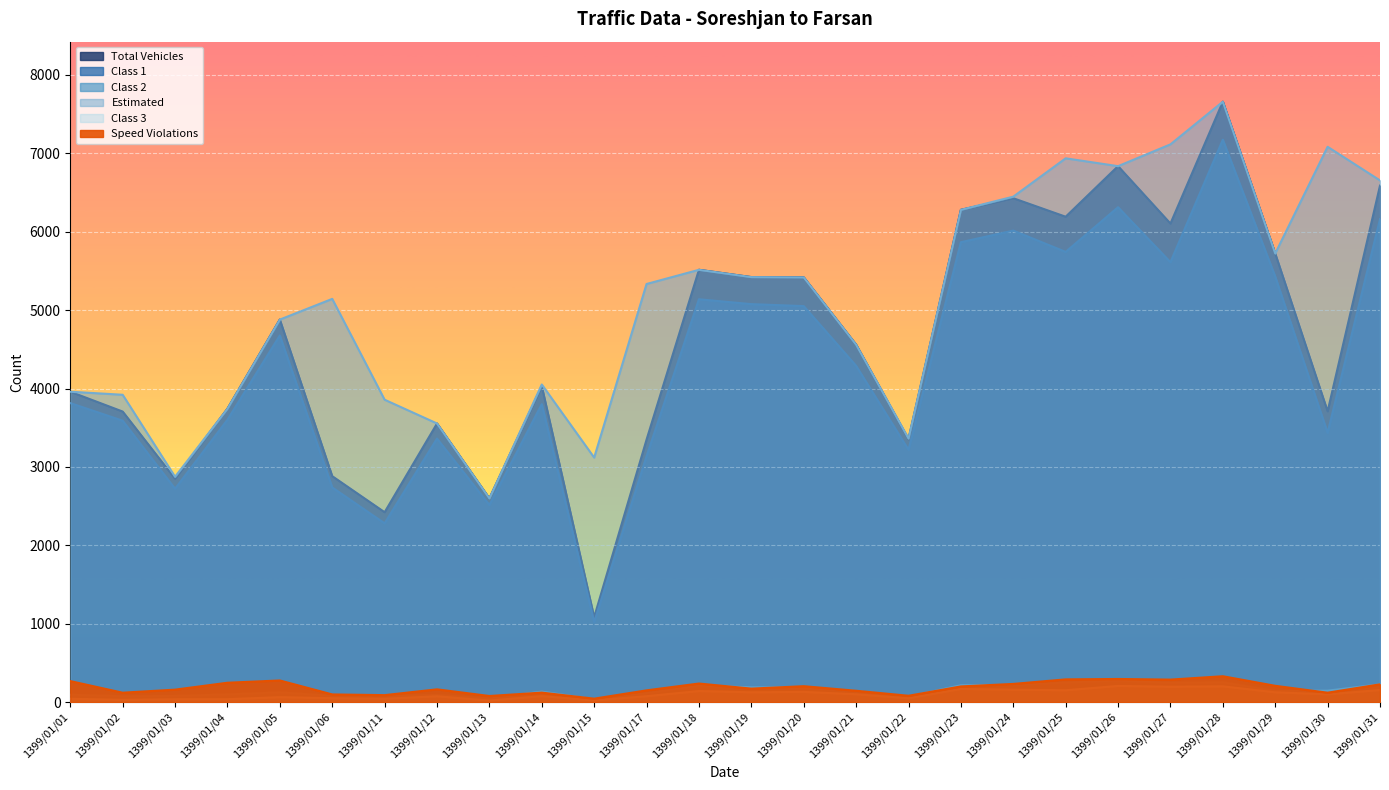

How many values in the Estimated series are below 5333?

13